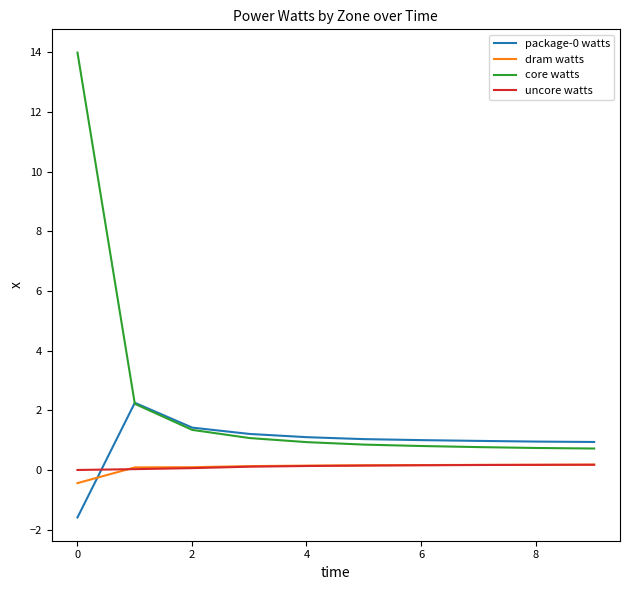

What is the minimum value for package-0 watts?

-1.6